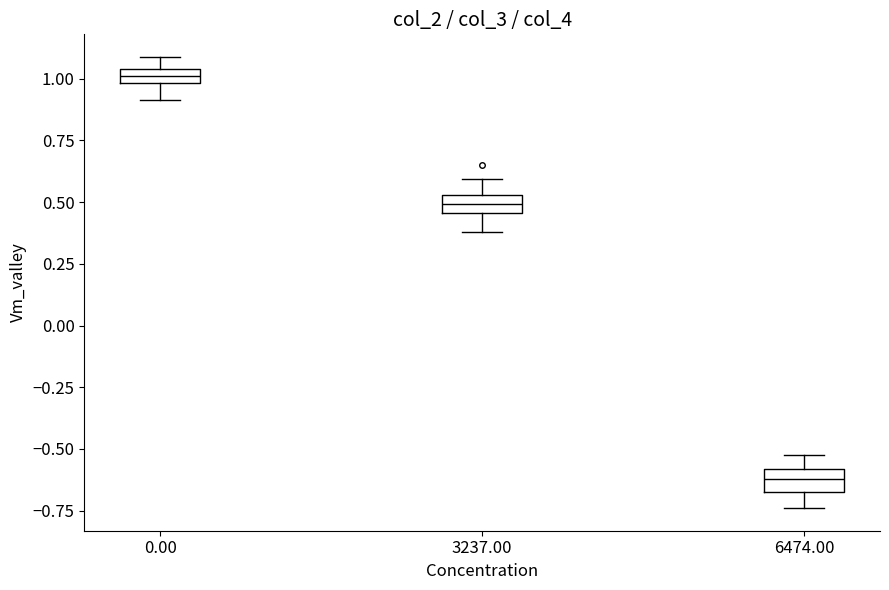

Which box has the lowest median line?

6474.00